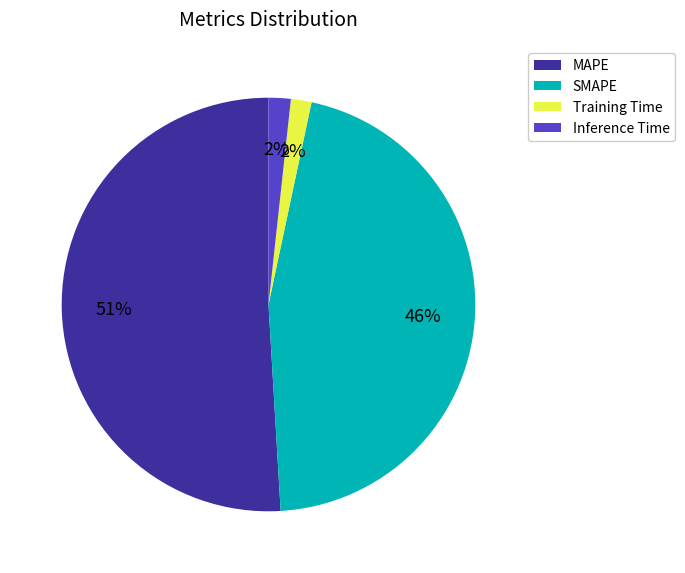

What is the largest slice in the pie chart?

MAPE